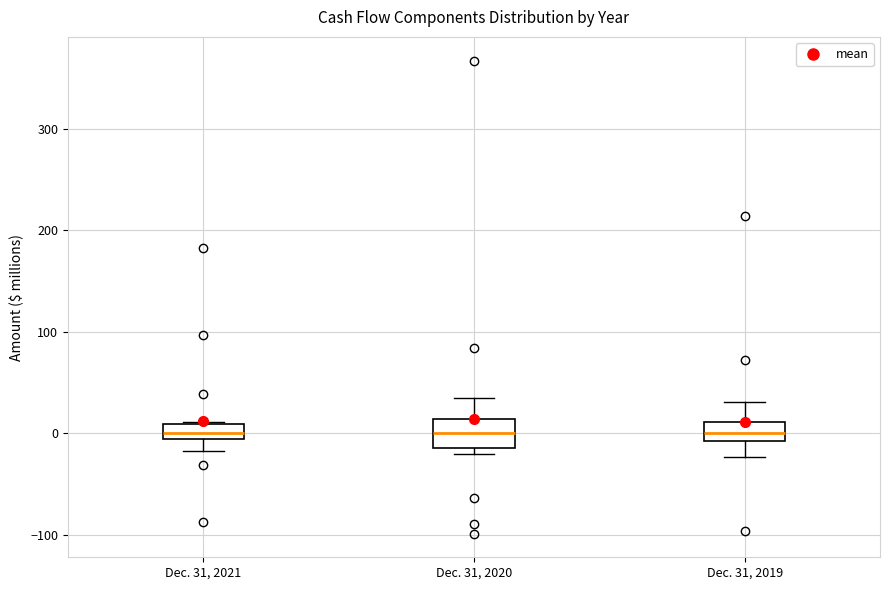

Reading left to right, transcribe this box plot: for each box, give where its median line is, the range the box spans, and where its two whiskers end, as read against the y-axis. The values are not printed on the chart, so give them approximately, as read against the axis.

Dec. 31, 2021: median 0, box -10 to 10, whiskers -20 to 10
Dec. 31, 2020: median 0, box -10 to 10, whiskers -20 to 40
Dec. 31, 2019: median 0, box -10 to 10, whiskers -20 to 30